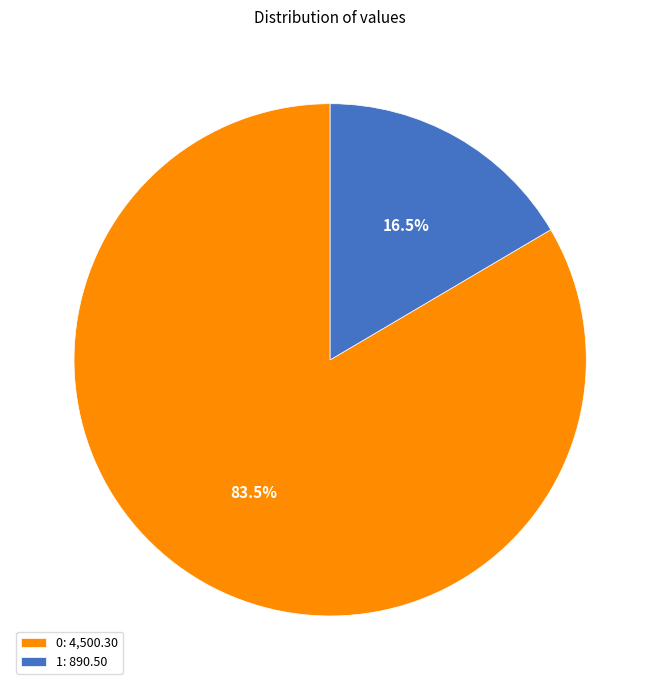

To the nearest percent, what is the average slice percentage?

50%